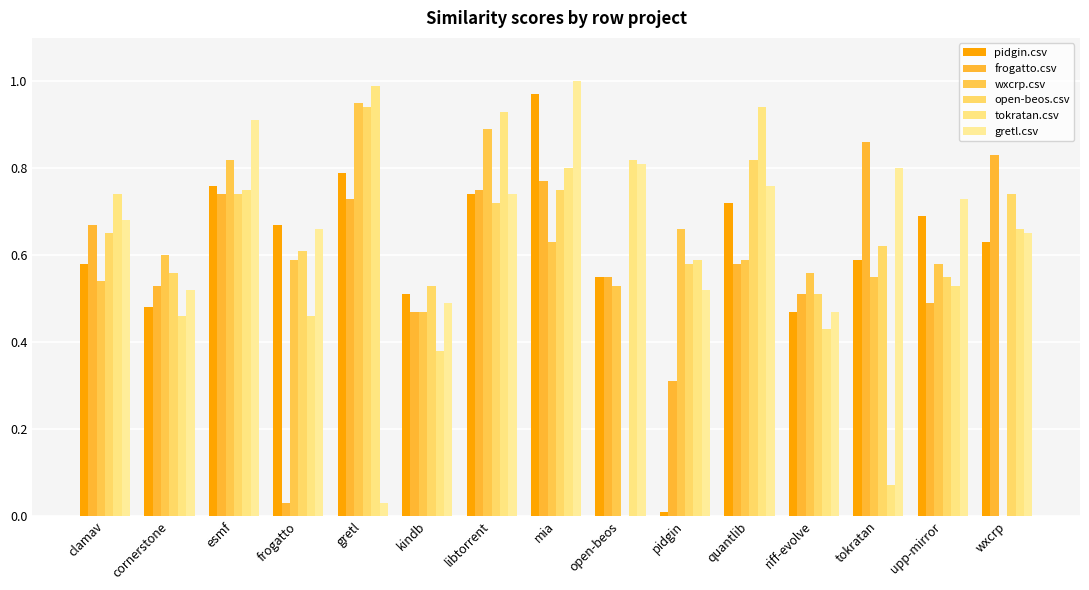

What is the spread (max minus min) of values at upp-mirror?

0.2